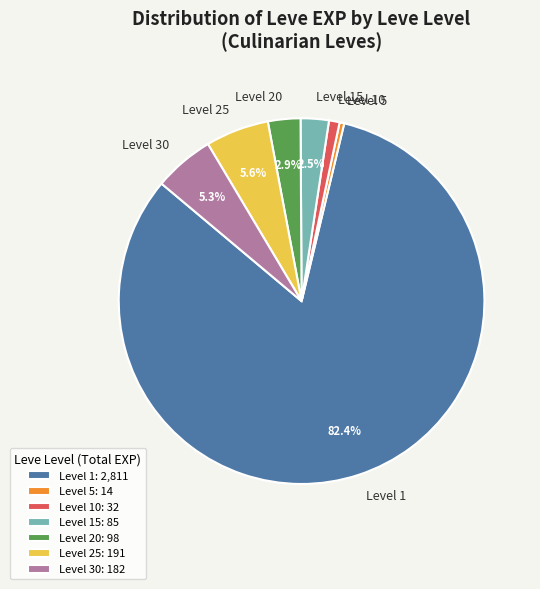

Combined, what portion of the pie is Level 30 and Level 25?

10.9%